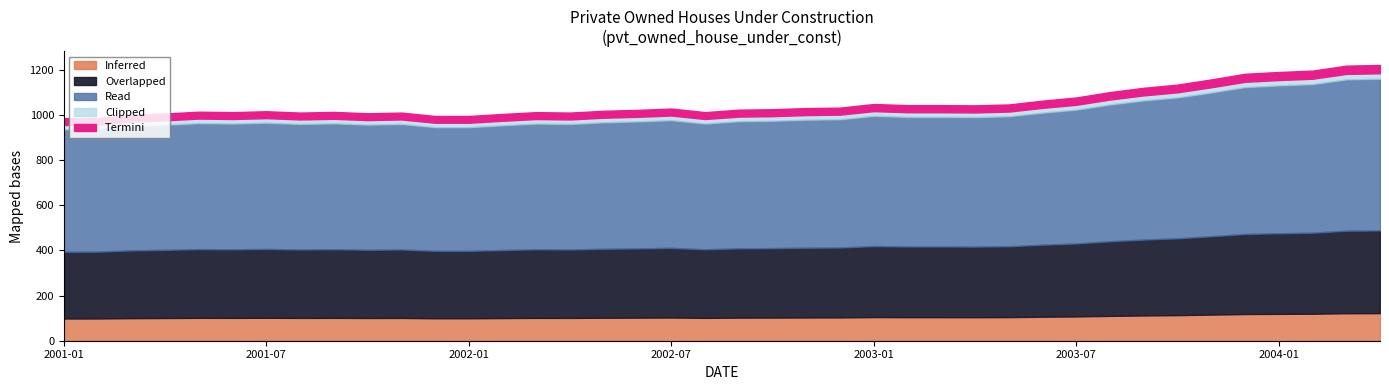

What is the maximum value for Inferred?

122.2